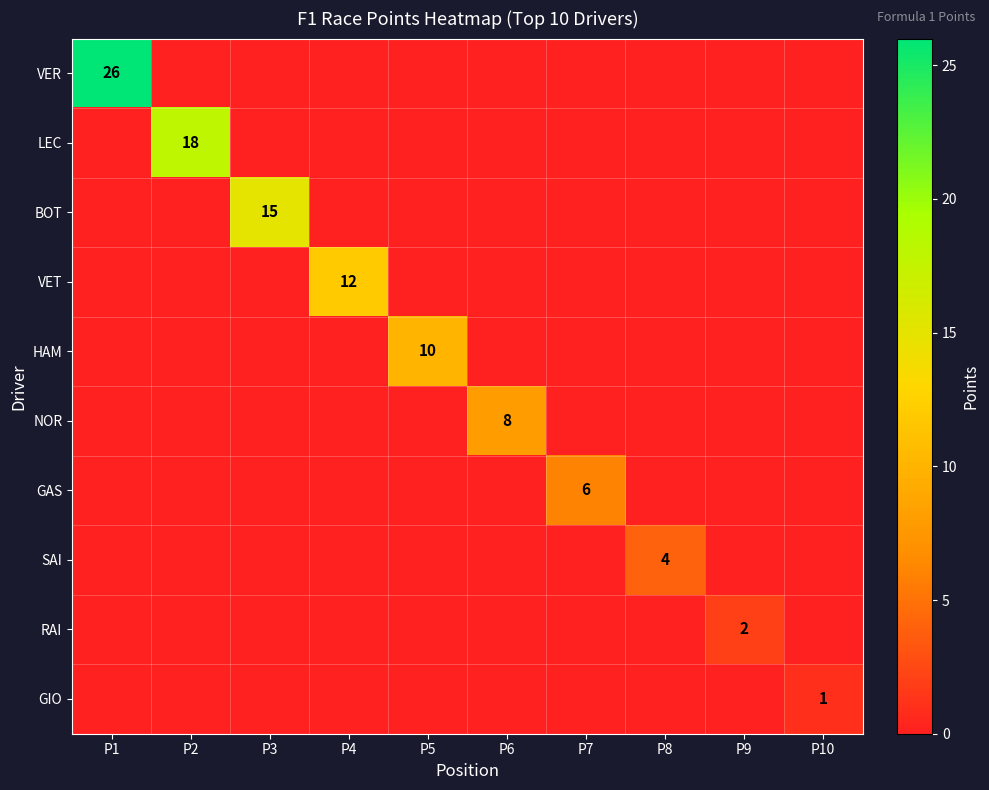

True or false: VET has a value of 19 at P4.

False